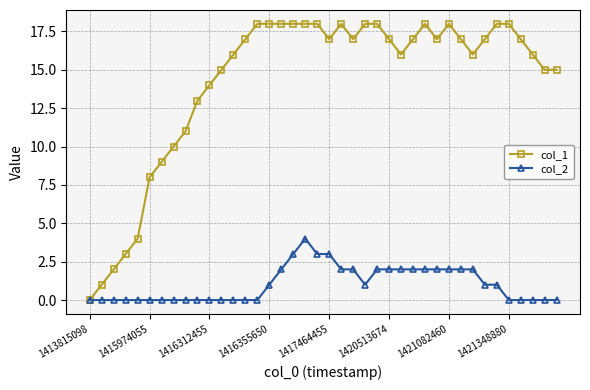

True or false: col_1 has more than 1 interior local peaks.

True